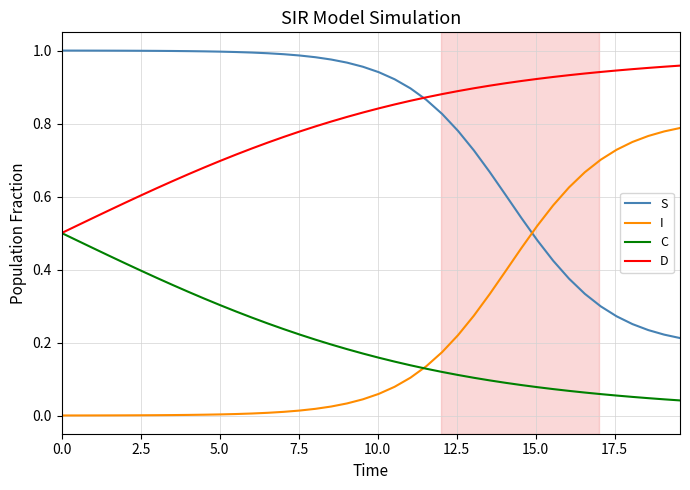

True or false: S and C cross at least once.

False